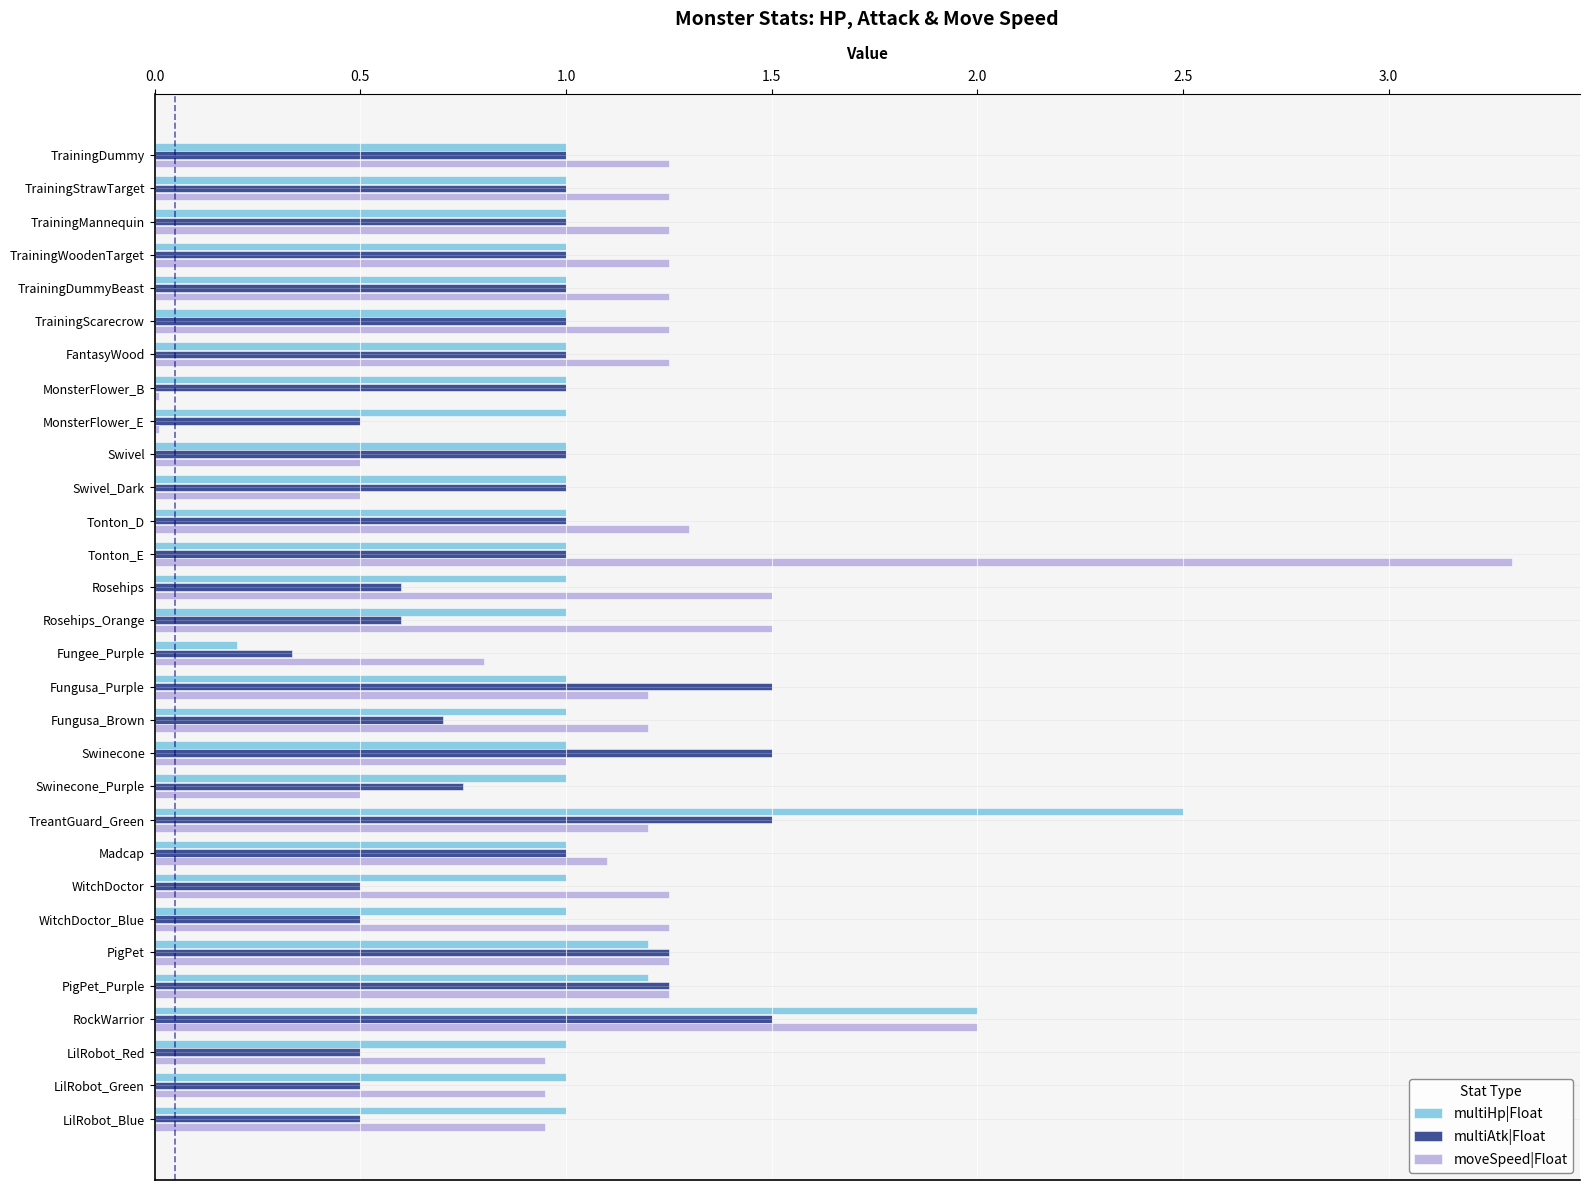

At which category does the chart reach its peak across all series?

Tonton_E